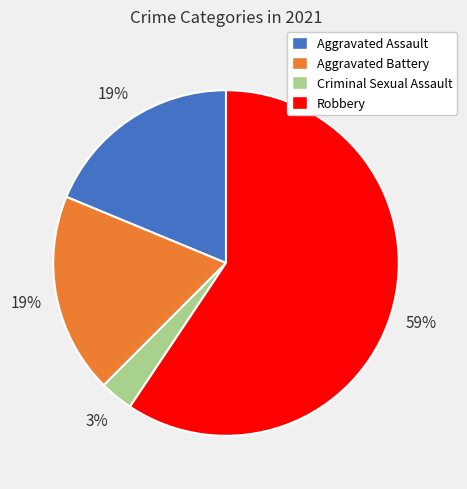

How many segments does this pie chart have?

4